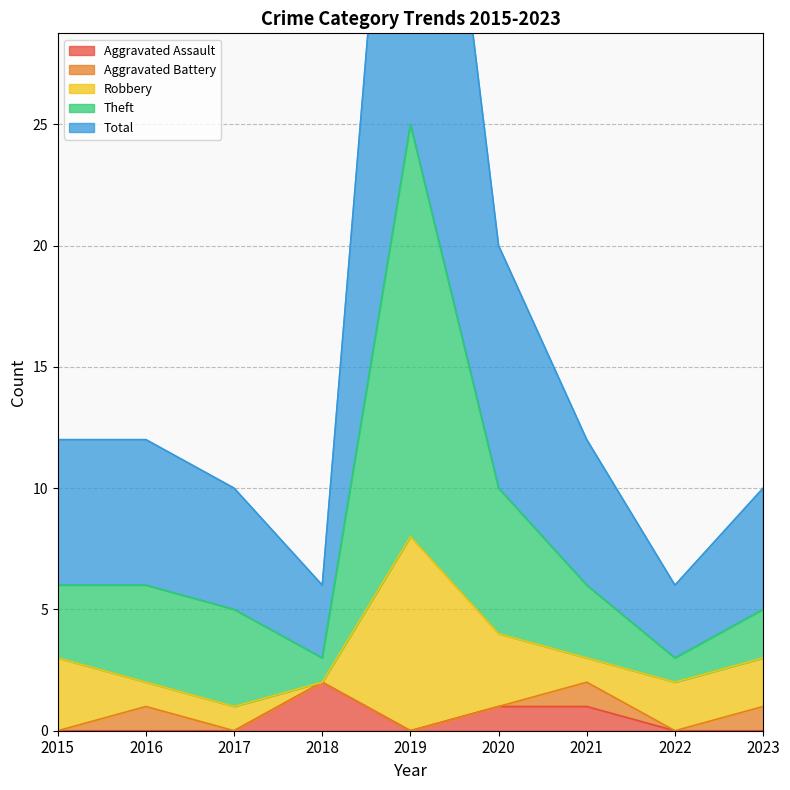

True or false: Total and Theft cross at least once.

False